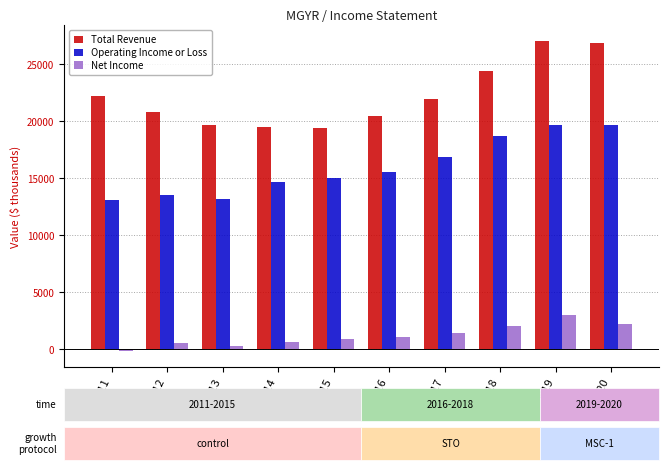

What is the difference between the maximum and minimum values in the Net Income series?

3200